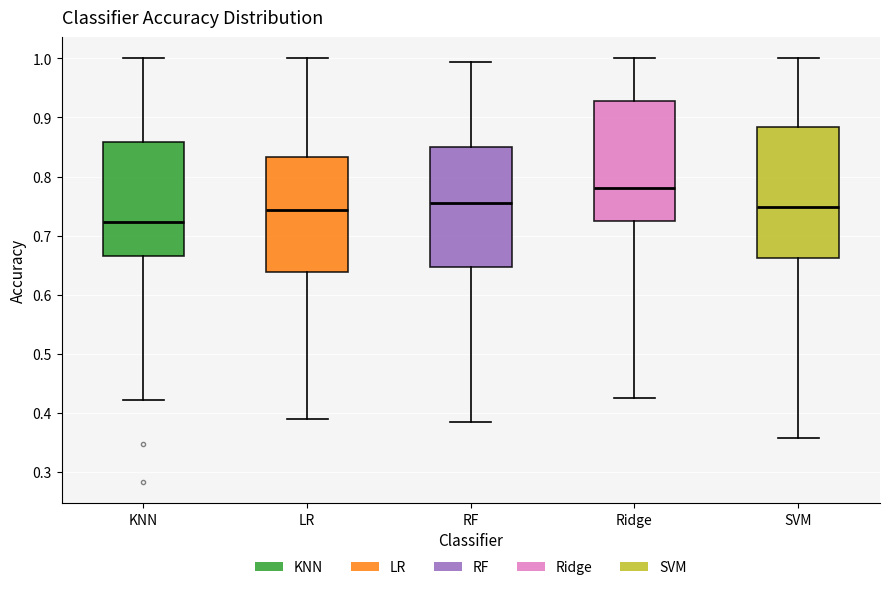

Reading left to right, read every box against the y-axis: the position of its median line, the range the box covers, and the ends of its whiskers. The values are not printed on the chart, so give them approximately, as read against the axis.

KNN: median 0.72, box 0.67 to 0.86, whiskers 0.42 to 1.00
LR: median 0.74, box 0.64 to 0.83, whiskers 0.39 to 1.00
RF: median 0.76, box 0.65 to 0.85, whiskers 0.39 to 0.99
Ridge: median 0.78, box 0.72 to 0.93, whiskers 0.43 to 1.00
SVM: median 0.75, box 0.66 to 0.88, whiskers 0.36 to 1.00